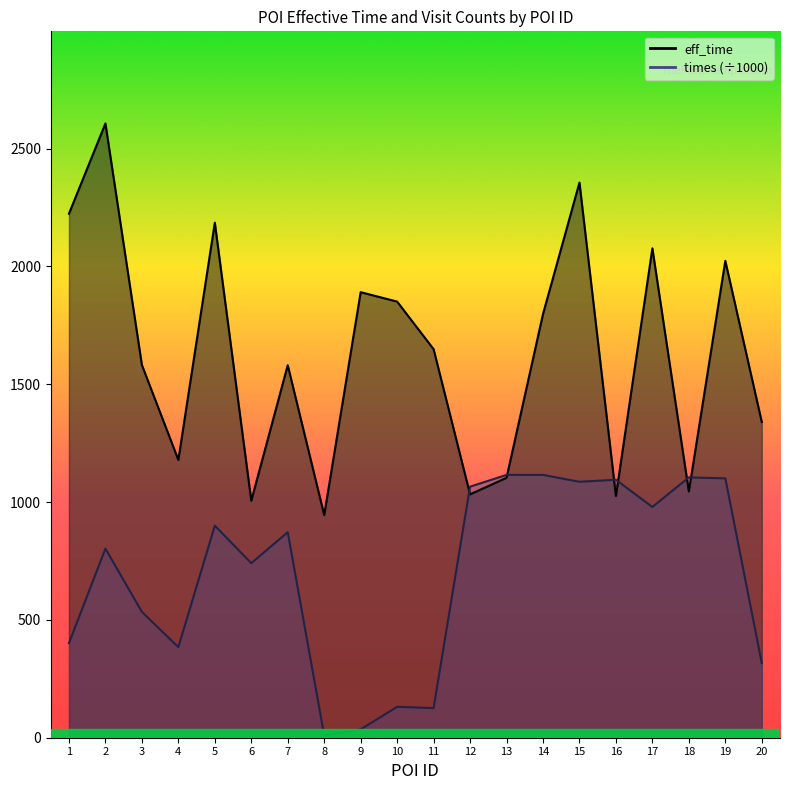

Is the value of times_scaled at 17 greater than the value of eff_time at 13?

No